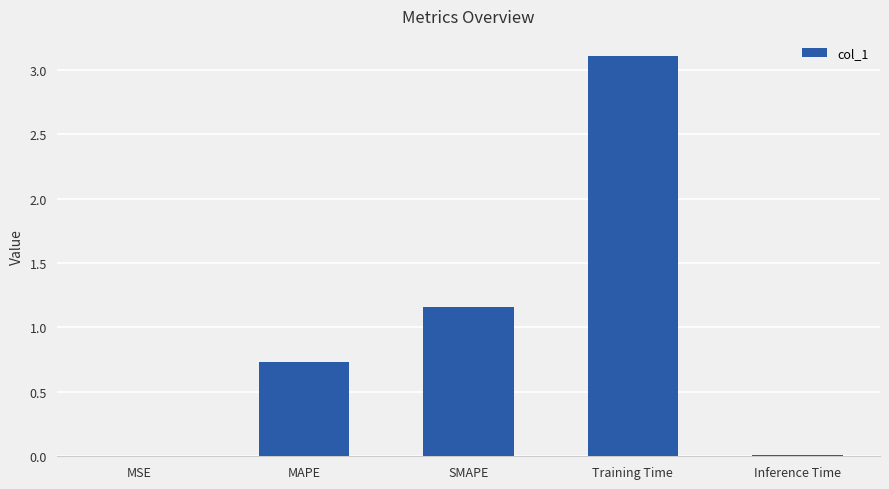

Are the bars grouped side by side (vs. stacked)?

No